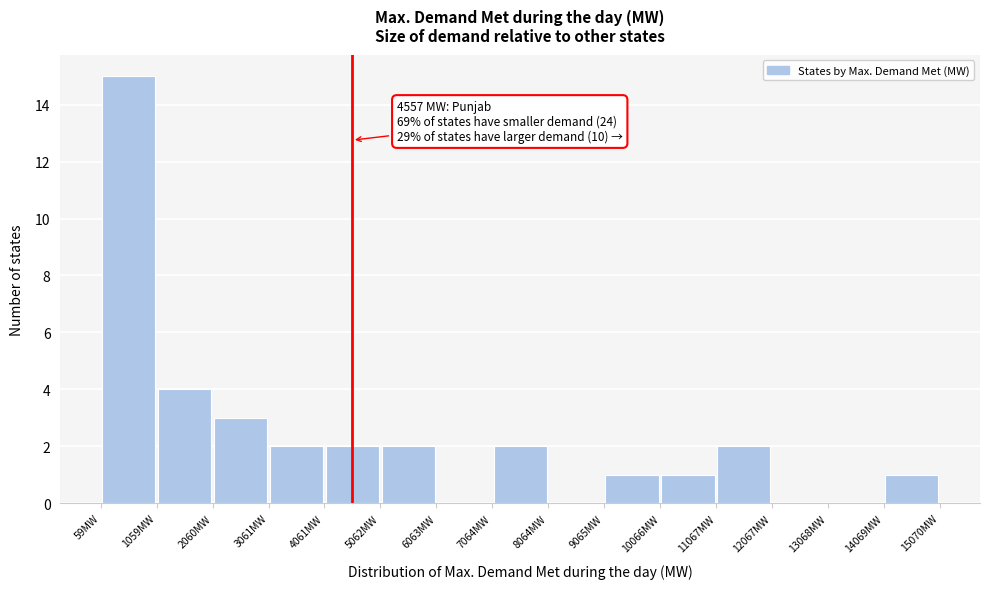

Over which range of the x-axis is the bar tallest?

0 to 1000